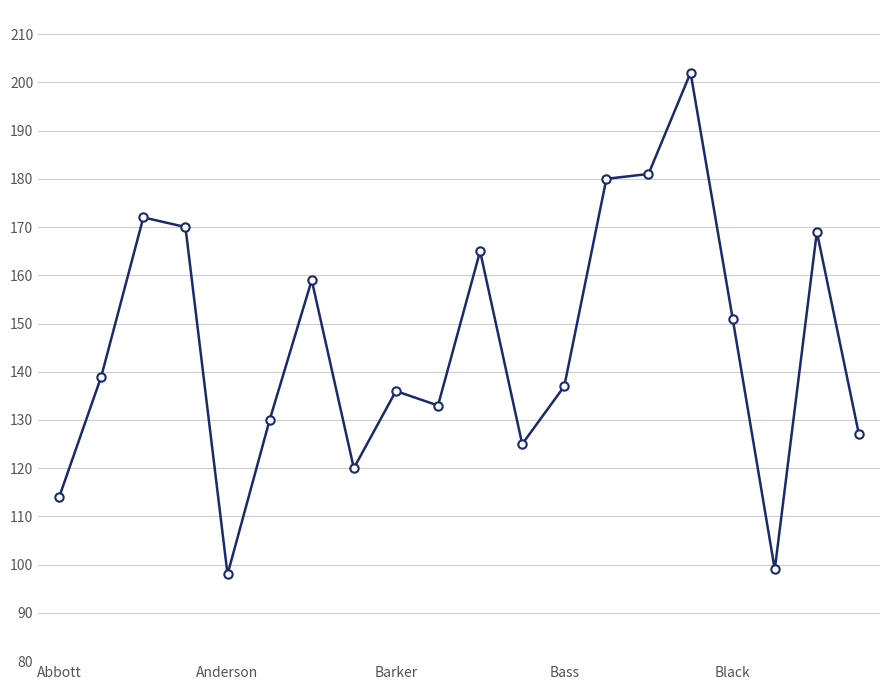

What is the difference between the second highest and second lowest values?

82